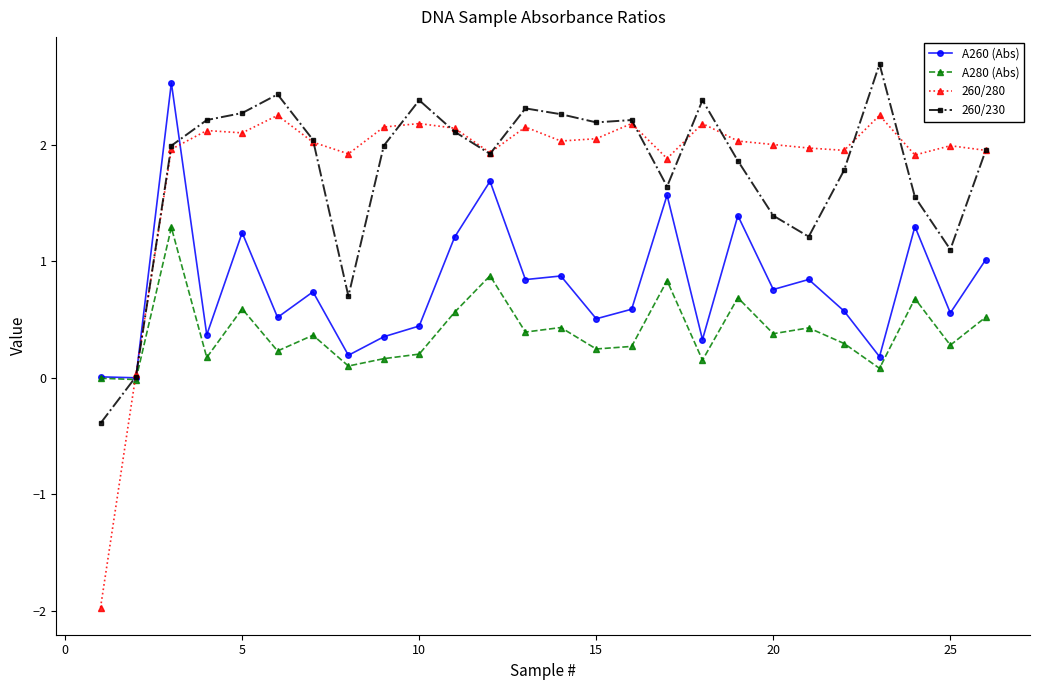

What is the value of the A280 (Abs) point at the 18th from the left?

0.2